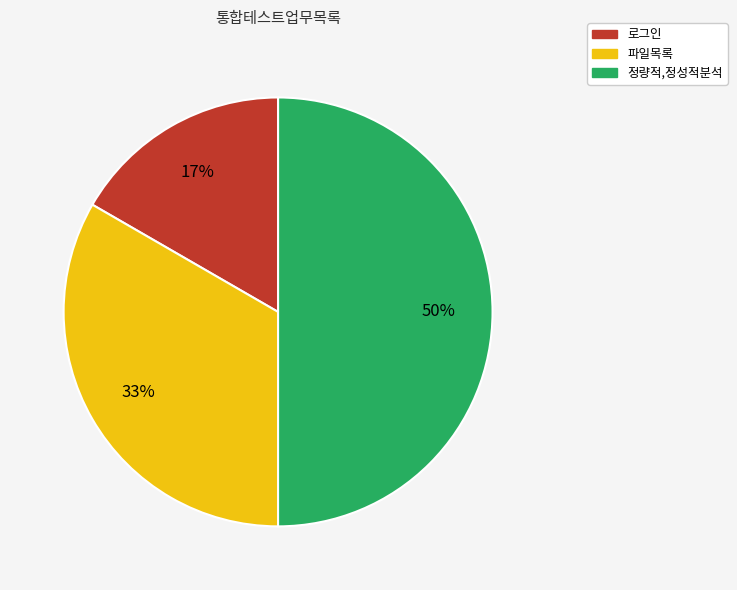

To the nearest percent, what portion does 로그인 represent?

17%